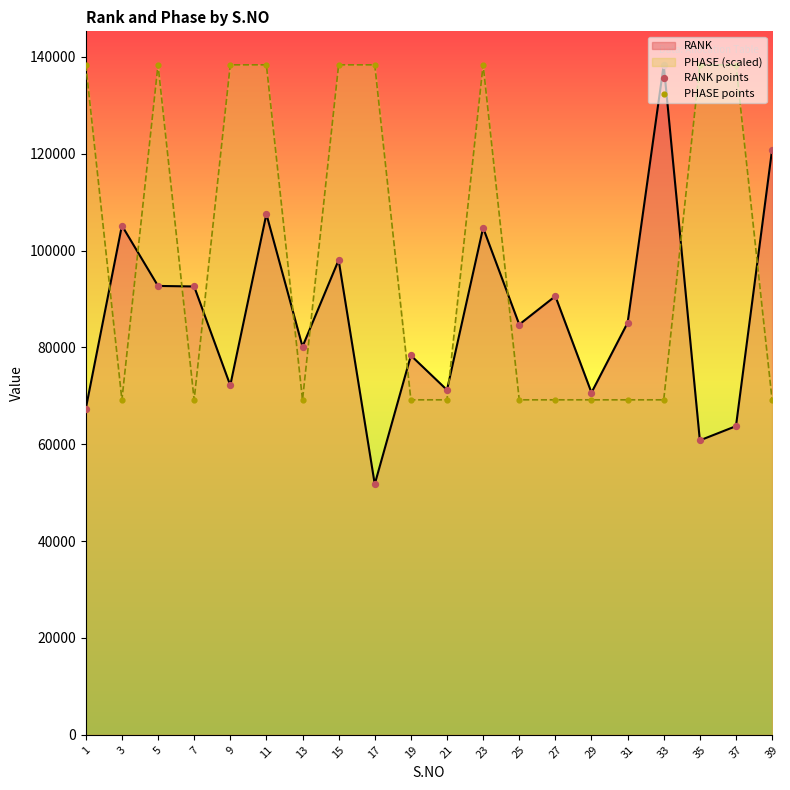

At which category is the sum across all series the highest?

11